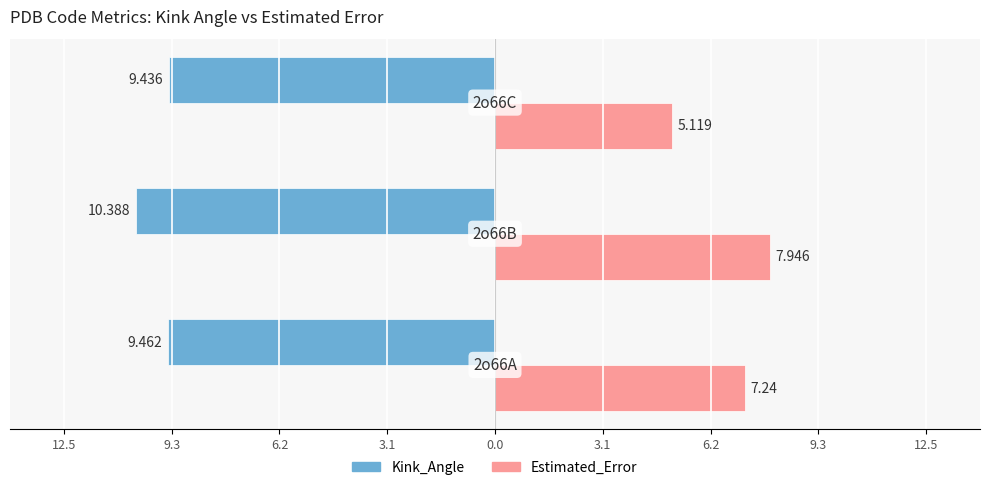

What are all the series names shown in the legend?

Kink_Angle, Estimated_Error